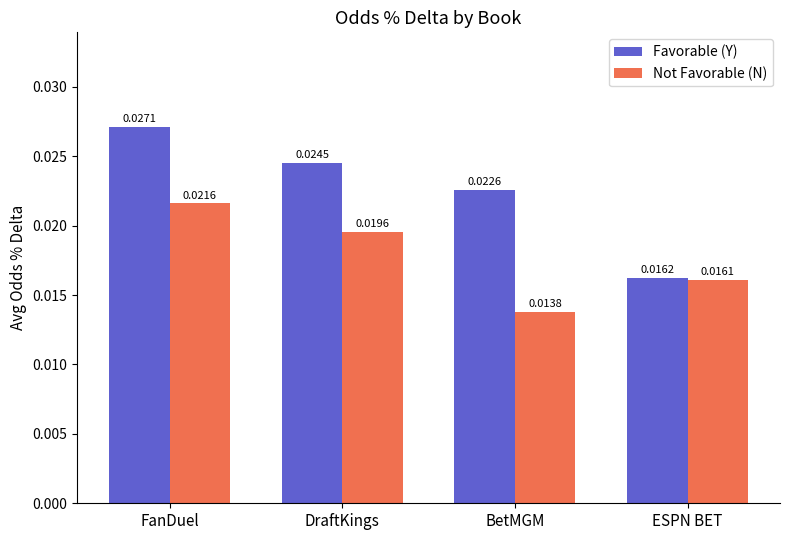

List the series in order of their overall mean, lowest first.

Not Favorable (N), Favorable (Y)